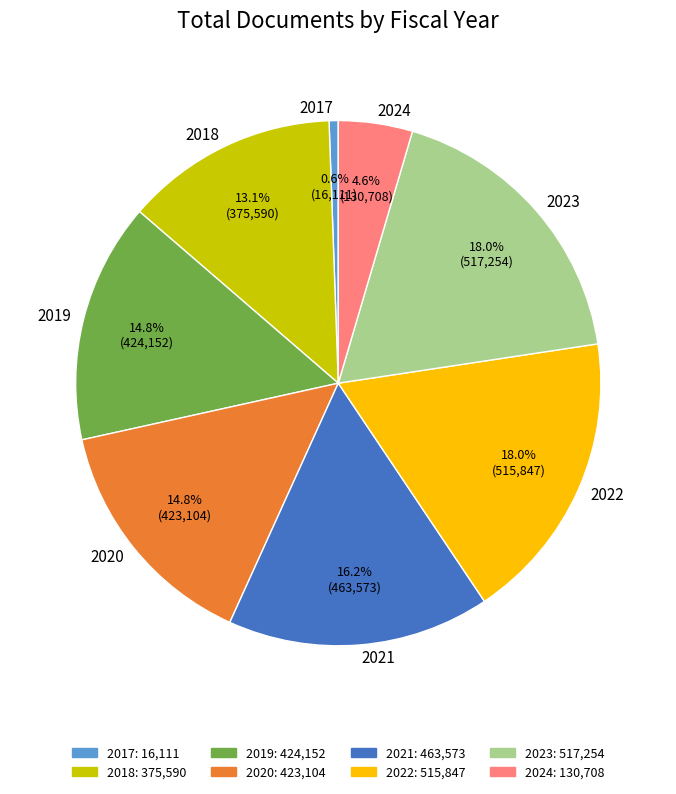

How many slices are in this pie chart?

8